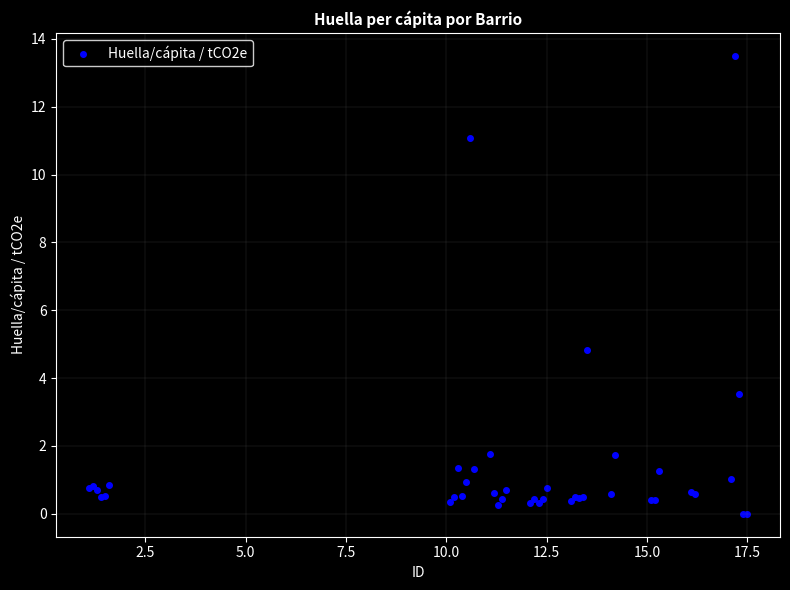

What Y value in the scatter plot is closest to 6?

4.8